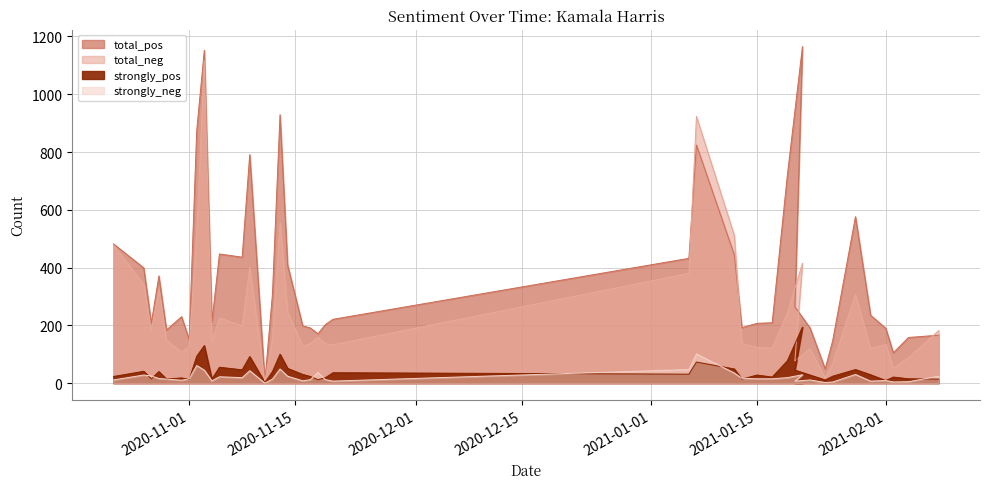

Reading left to right, list all the values displayed in this chart.

total_pos: 482	399	207	371	184	230	151	875	1152	211	447	436	791	6	308	929	409	198	191	171	203	221	432	824	444	192	207	209	718	1165	264	191	49	148	576	235	190	105	158	166
total_neg: 478	341	182	324	149	107	127	516	1116	142	226	198	401	5	154	556	247	127	137	159	136	133	380	923	511	137	124	121	242	415	77	119	17	68	307	119	134	52	88	182
strongly_pos: 23	41	15	40	14	18	13	93	130	14	55	46	92	2	40	100	51	30	23	12	19	36	31	73	49	14	28	21	77	194	45	28	11	24	47	29	9	21	15	14
strongly_neg: 11	28	25	16	14	10	15	61	45	8	22	19	43	0	14	49	24	8	12	37	12	7	47	101	35	17	15	15	19	29	7	11	2	4	30	7	9	4	5	24